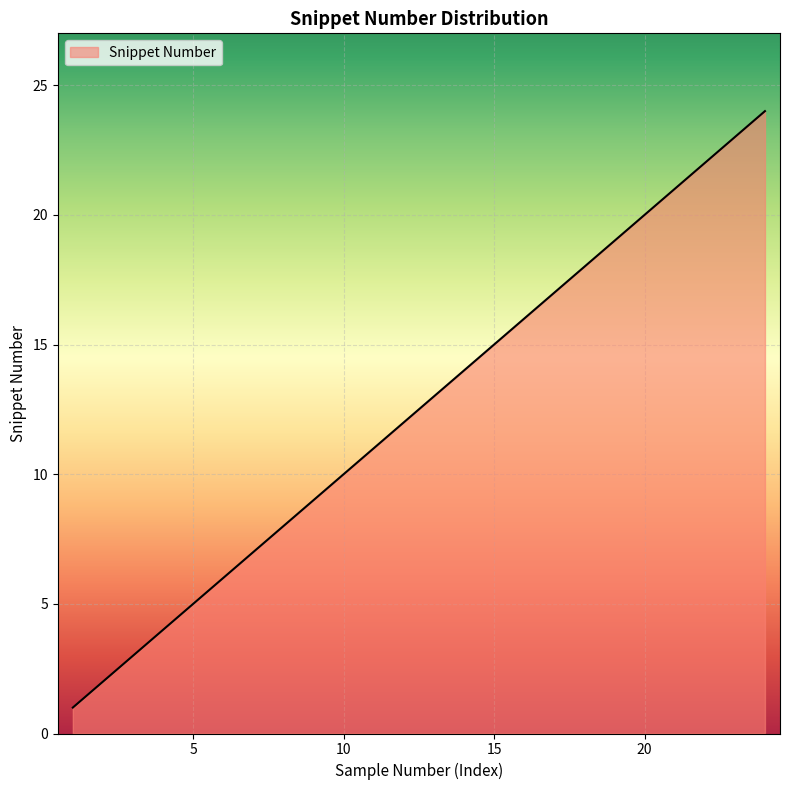

How many lines are shown in the chart?

1